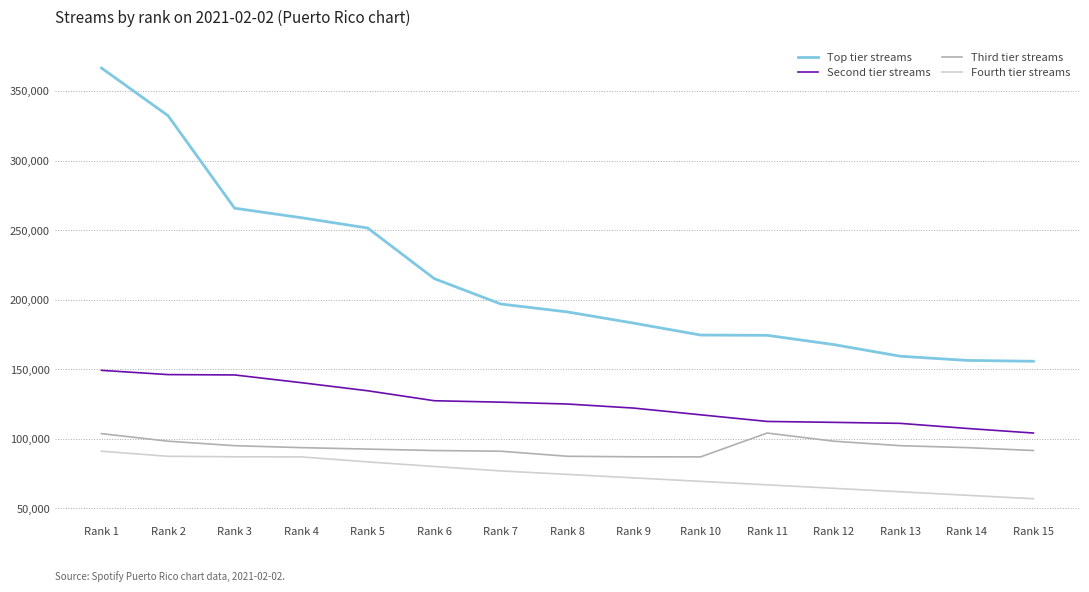

The Second tier streams series shows 107567 at Rank 14. True or false?

True